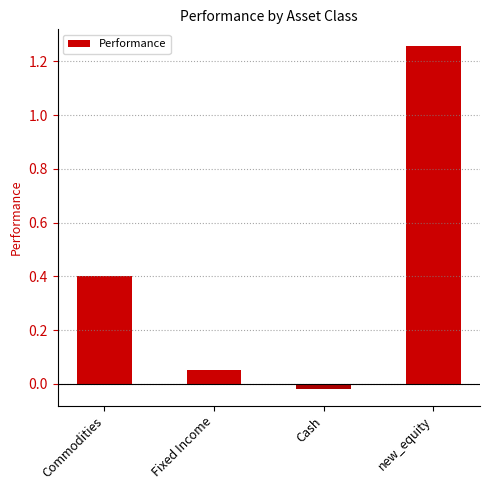

Rank the categories by value from highest to lowest.

new_equity, Commodities, Fixed Income, Cash